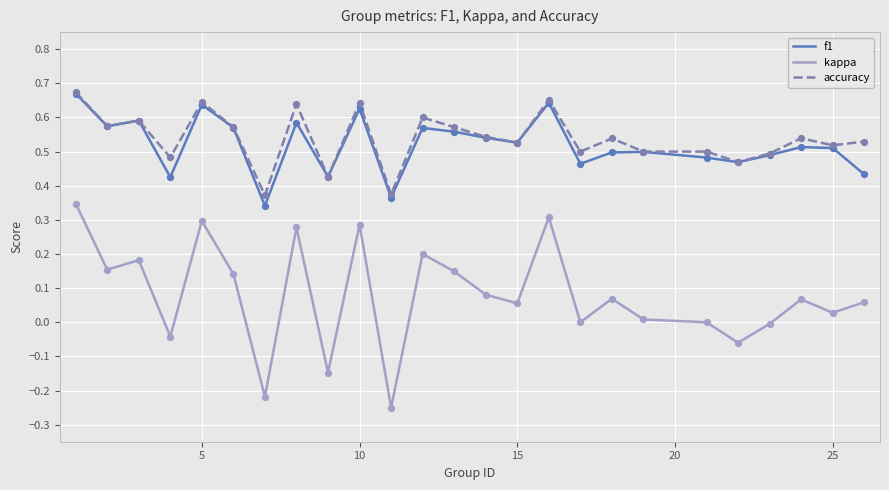

Which series has the largest range (max minus min)?

kappa